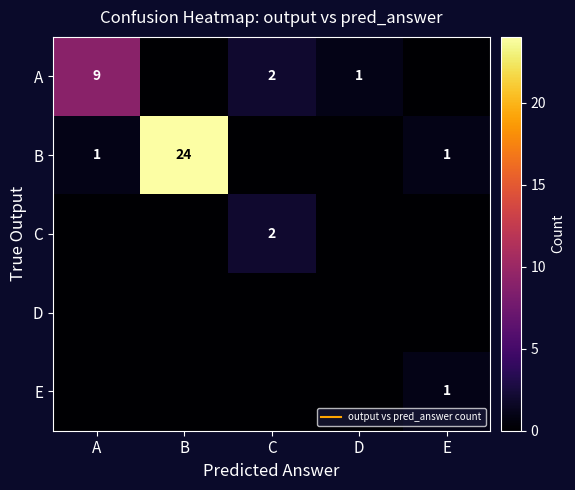

List the labels in order of B value, smallest first.

C, D, A, E, B